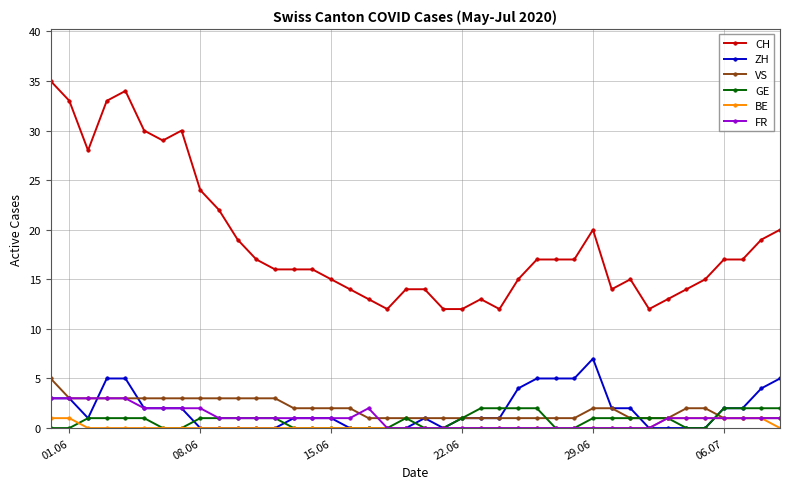

Which series has the largest range (max minus min)?

CH